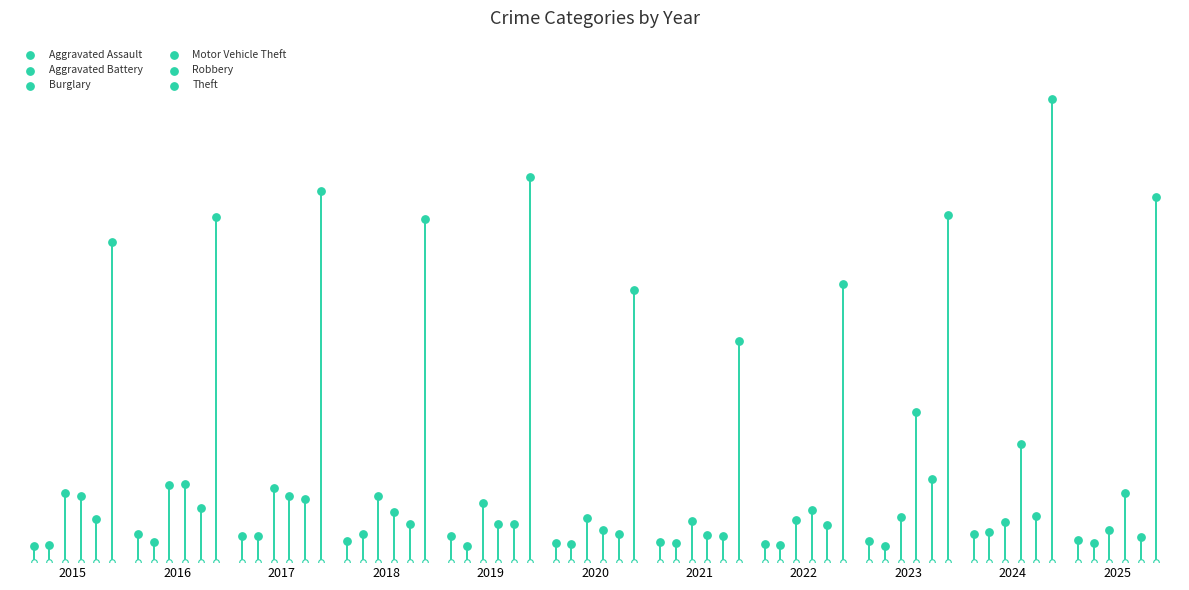

What are all the series names shown in the legend?

Aggravated Assault, Aggravated Battery, Burglary, Motor Vehicle Theft, Robbery, Theft